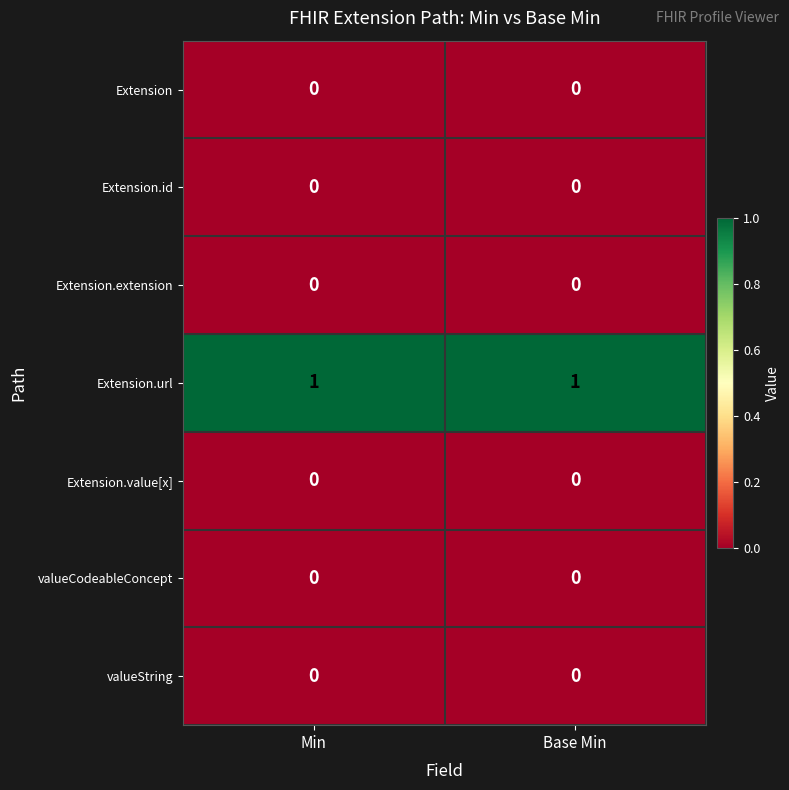

Which series has the largest total across all categories?

Extension.url